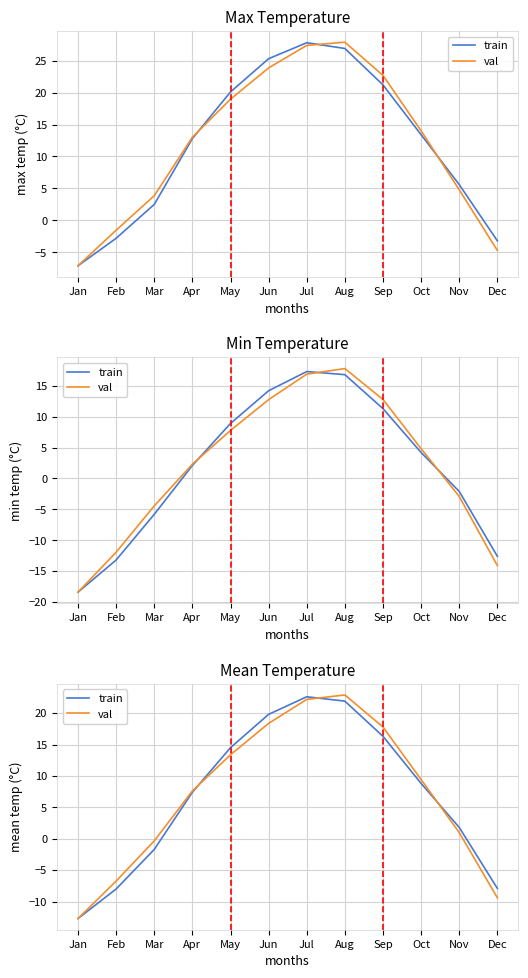

Where do val and train first cross each other?

Apr and May